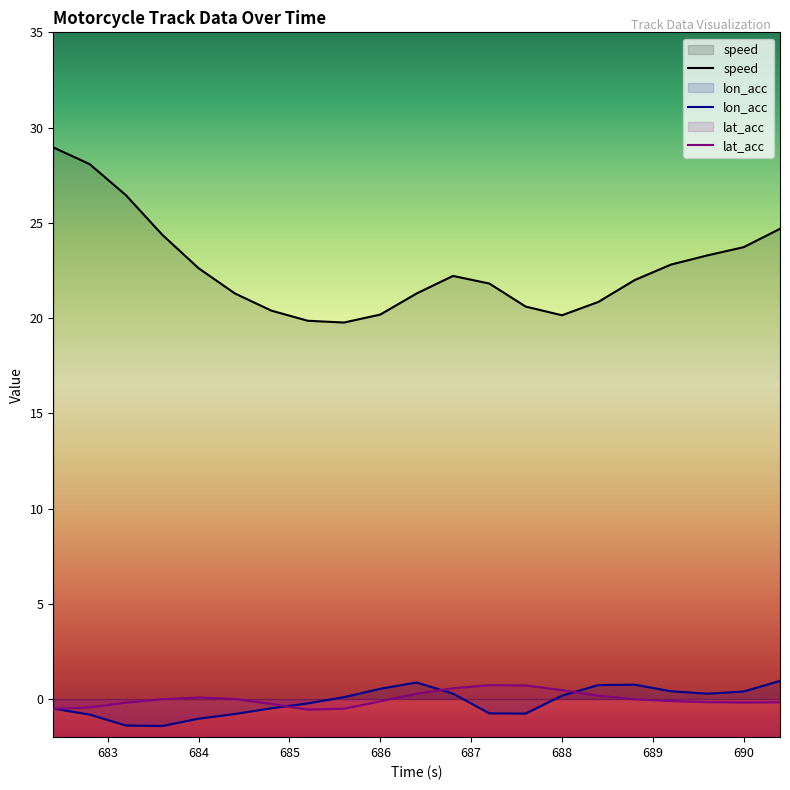

How many data points does each series have?

21